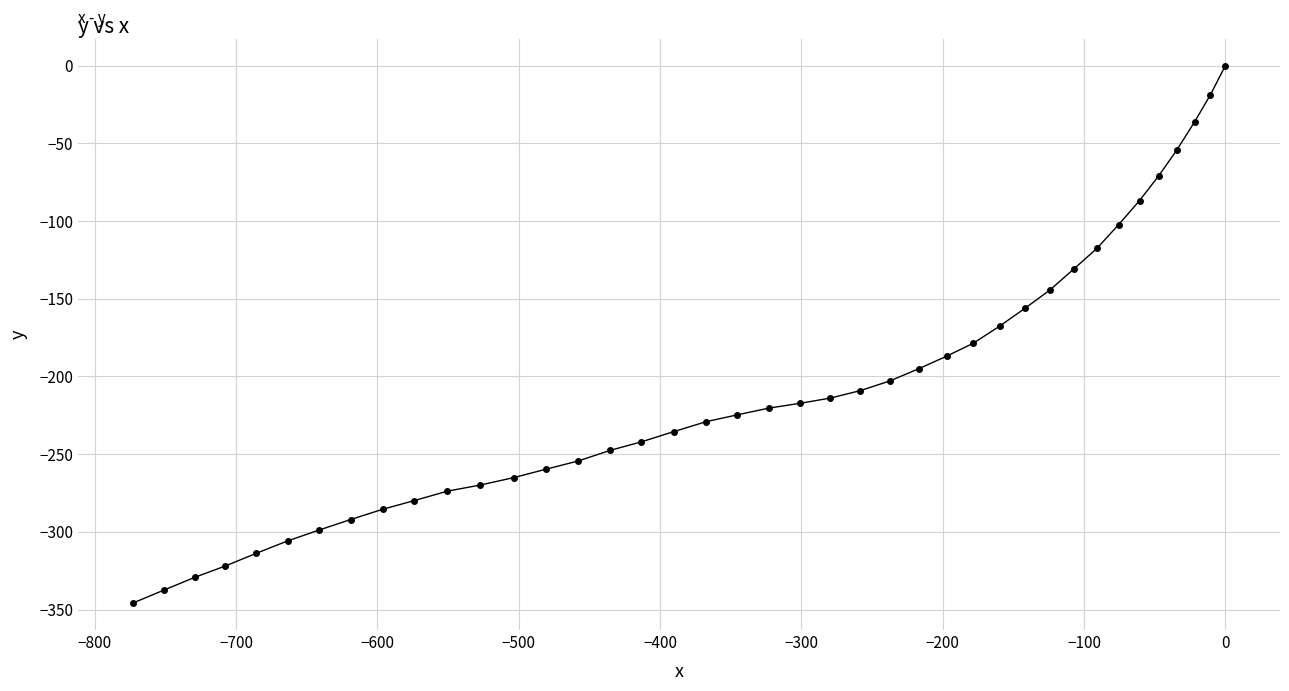

What is the difference between the second highest and second lowest values?

318.8